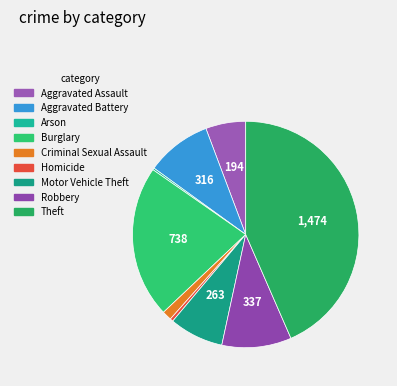

Count the number of slices in the pie.

9